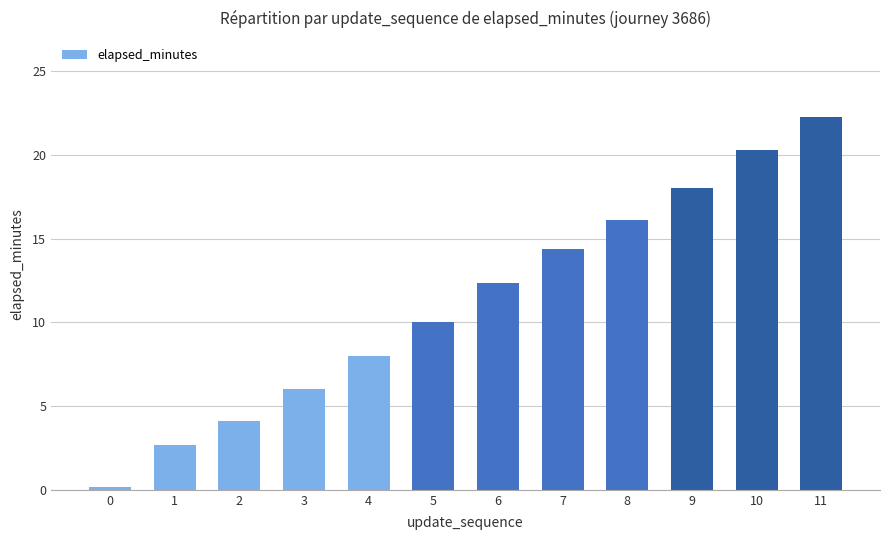

List the labels in order of value, smallest first.

0, 1, 2, 3, 4, 5, 6, 7, 8, 9, 10, 11